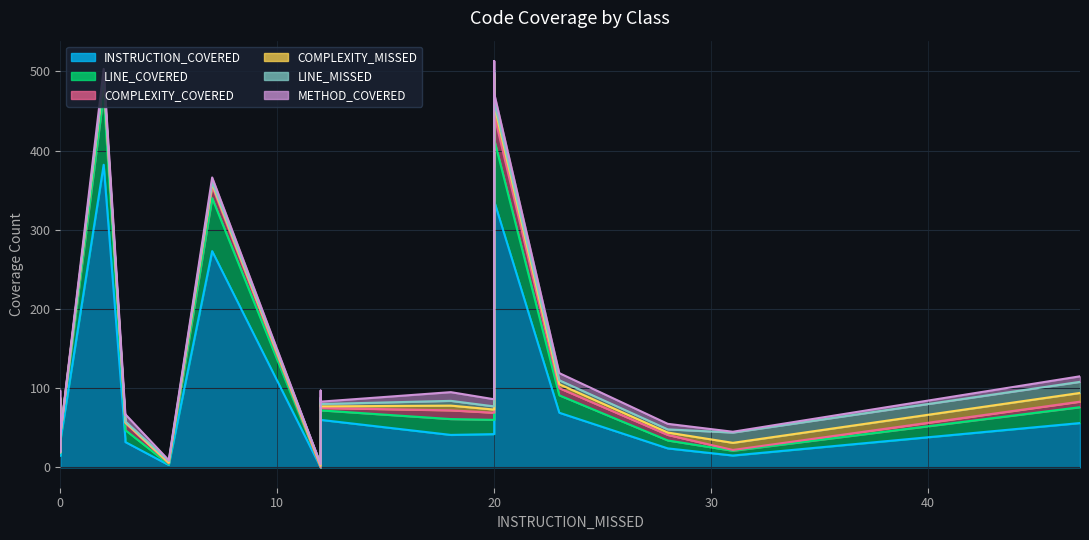

List the series in order of their peak value, lowest first.

COMPLEXITY_MISSED, METHOD_COVERED, LINE_MISSED, COMPLEXITY_COVERED, LINE_COVERED, INSTRUCTION_COVERED